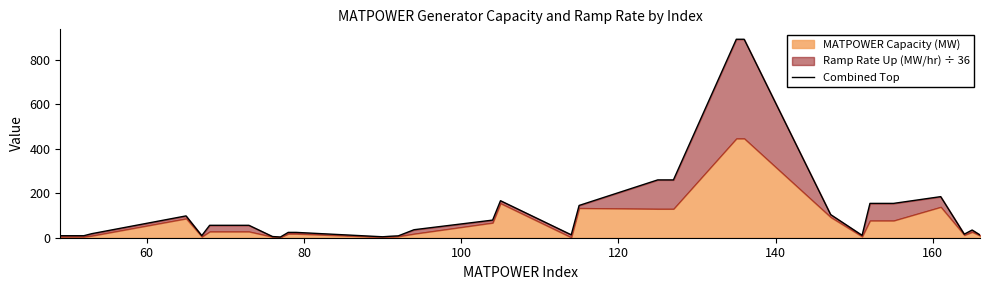

What is the sum of all values?

4559.3